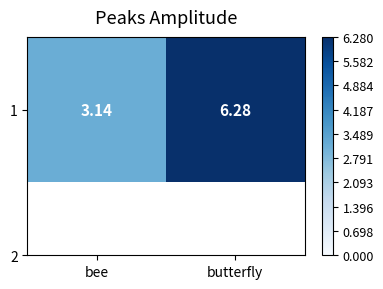

What is the difference between the maximum and minimum values?

3.1